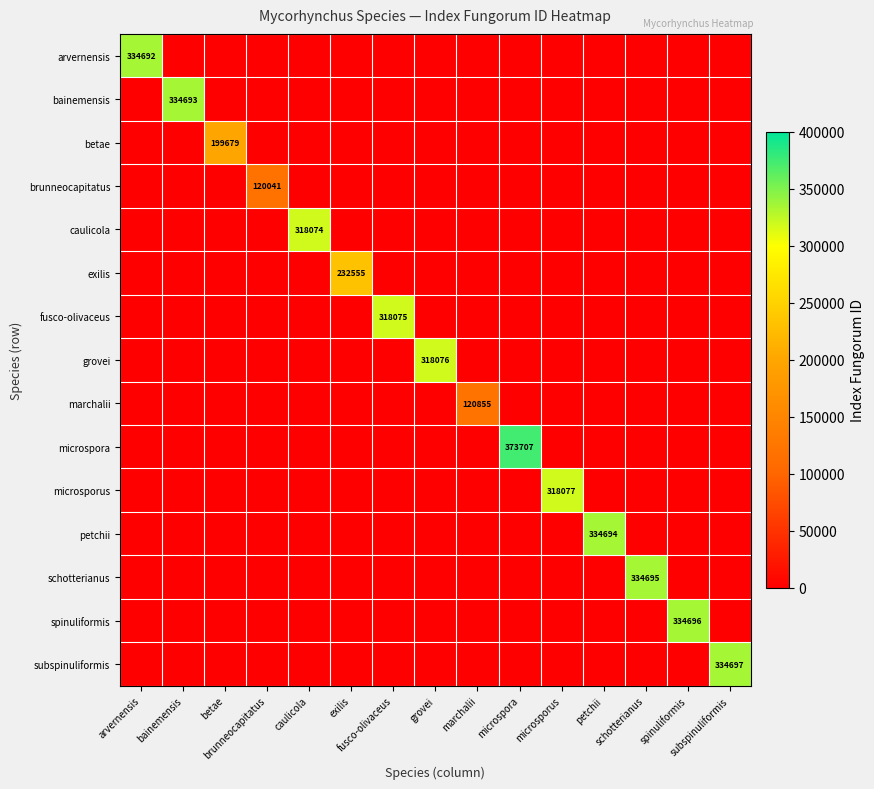

What is the highest value of the spinuliformis series?

334696